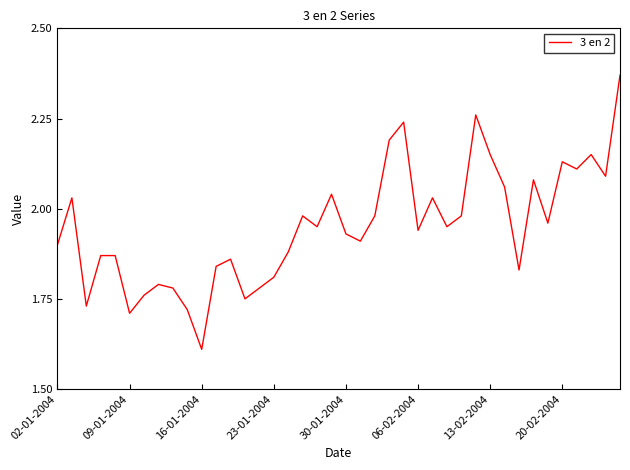

How many lines are shown in the chart?

1